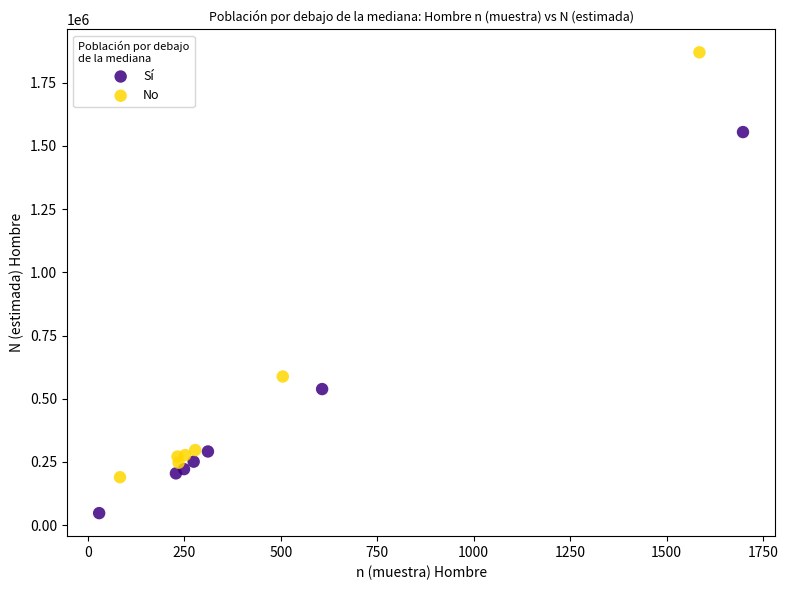

Which series has the widest spread of Y values?

No